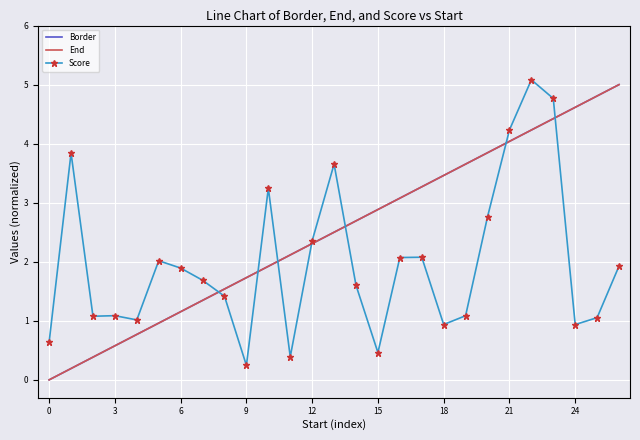

Count the number of categories in the chart.

27